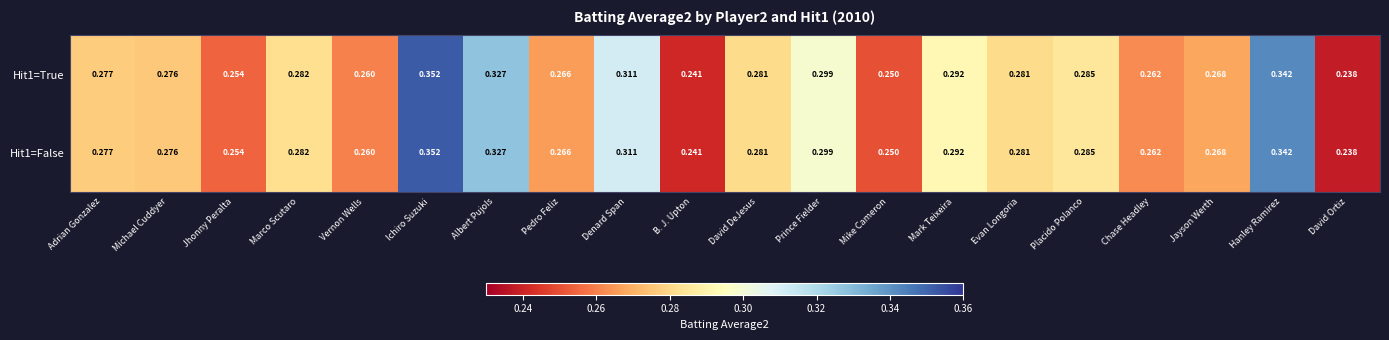

Where is Hit1=False nearest to the value 0?

David Ortiz